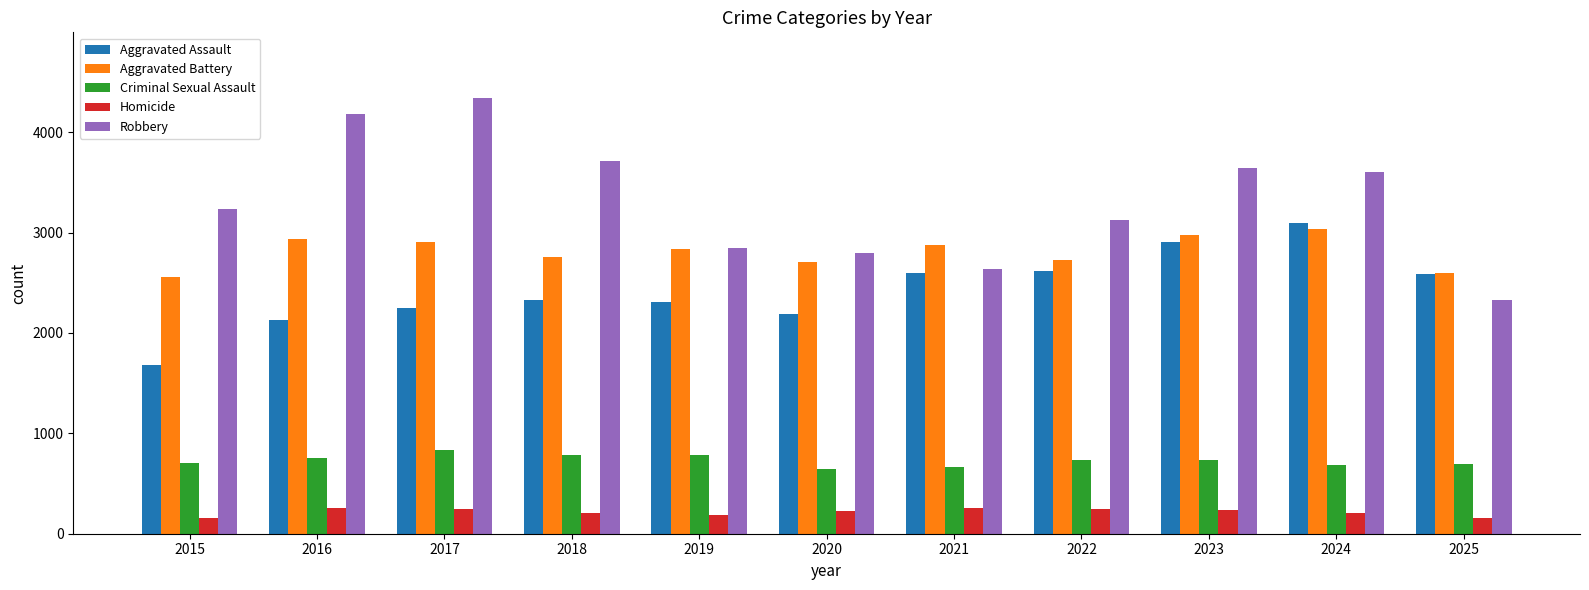

At which label is Robbery closest to 3337?

2015